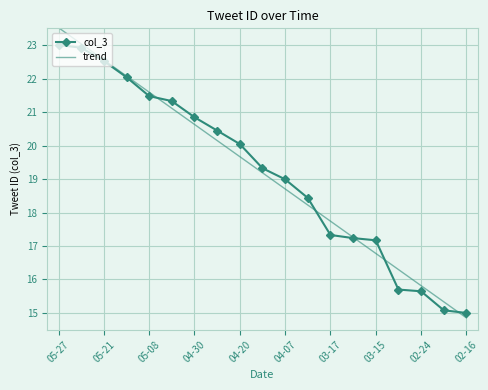

Rank the series by their maximum value, from lowest to highest.

col_3, trend